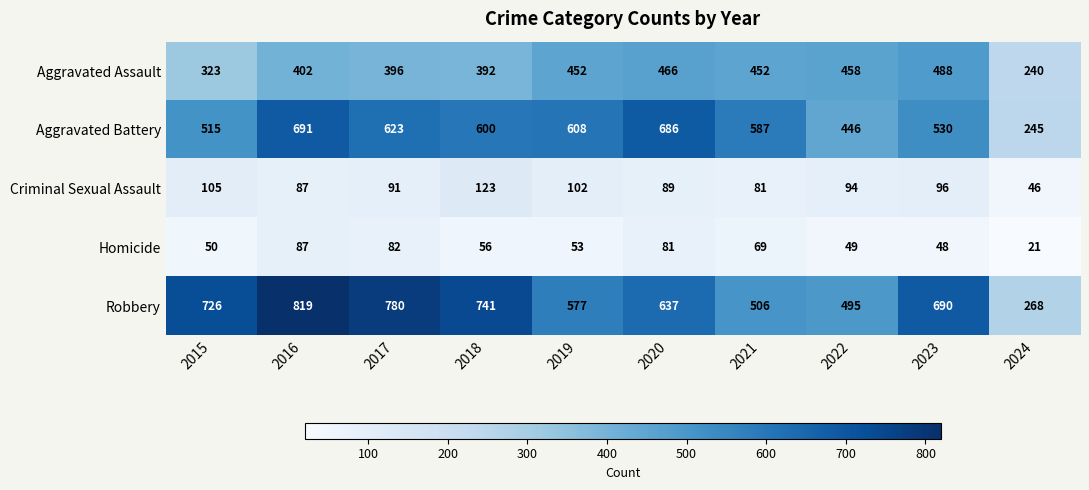

At 2018, list the series in order from largest to smallest.

Robbery, Aggravated Battery, Aggravated Assault, Criminal Sexual Assault, Homicide